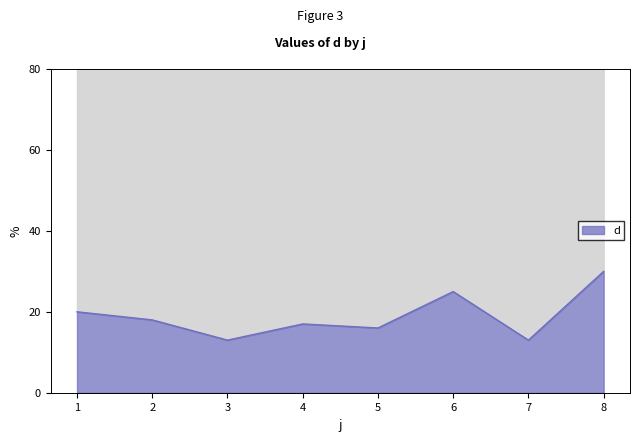

What is the value of the 2nd point from the left?

18